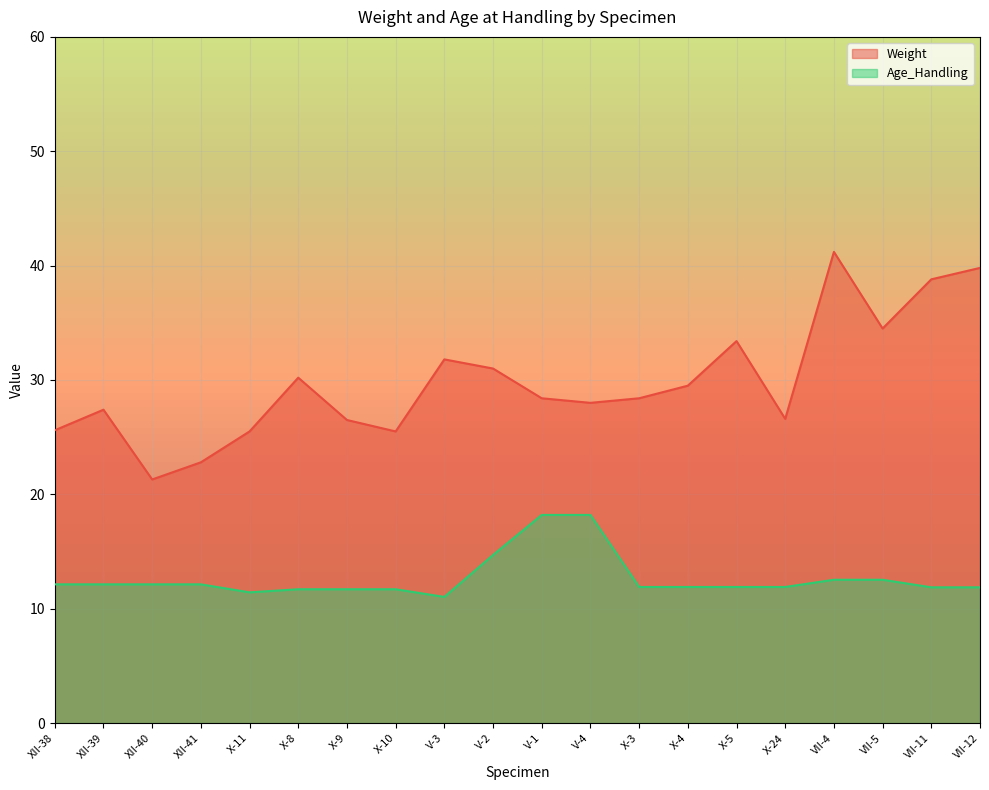

Which category has the lowest value in the Weight series?

XII-40